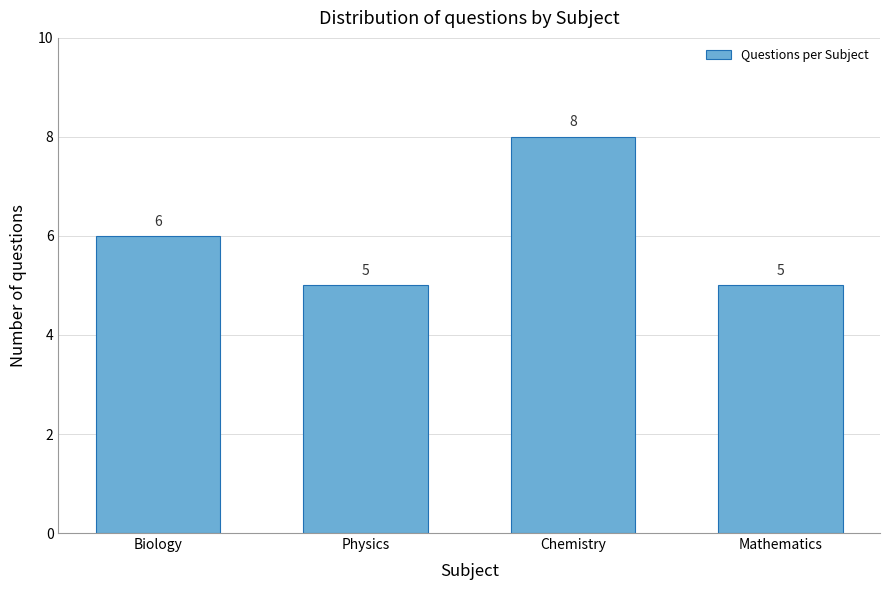

Reading right to left, transcribe all the data shown in this chart.

5	8	5	6